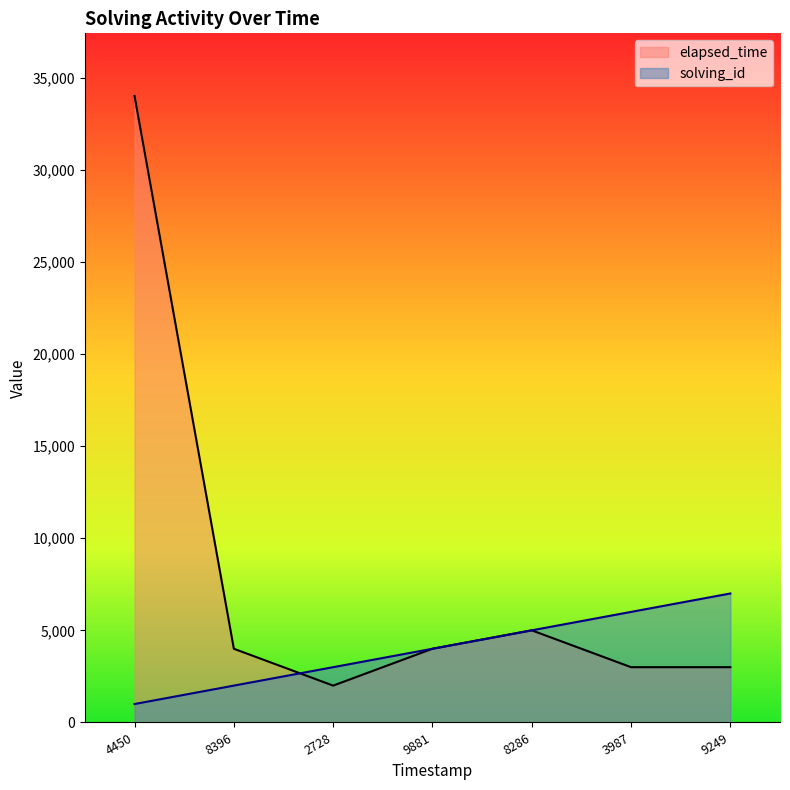

At 2728, list the series in order from largest to smallest.

solving_id, elapsed_time